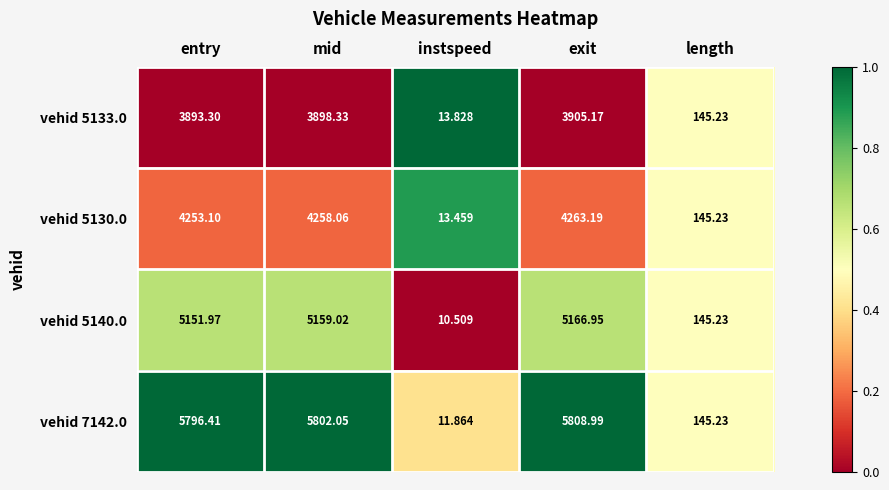

Is the value of vehid 5133.0 at exit greater than the value of vehid 5130.0 at entry?

No